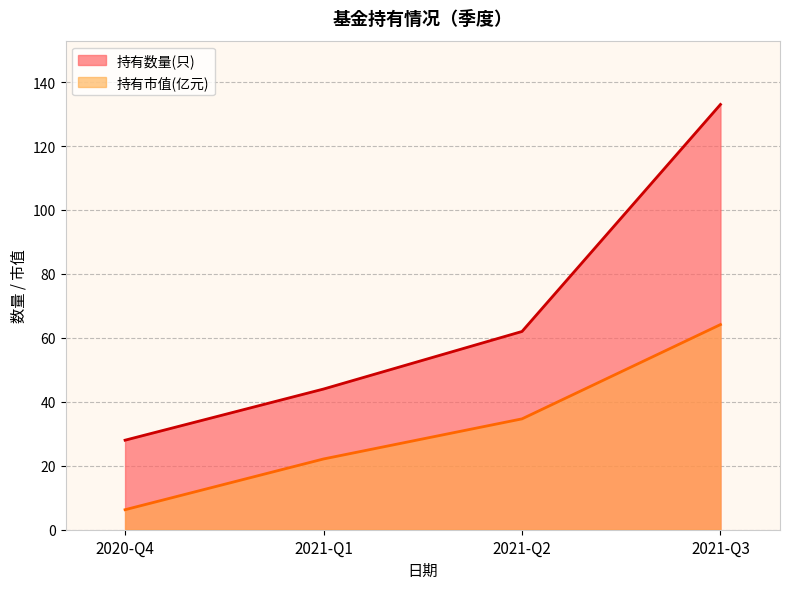

At which label does 持有数量(只) first exceed 62?

2021-Q3